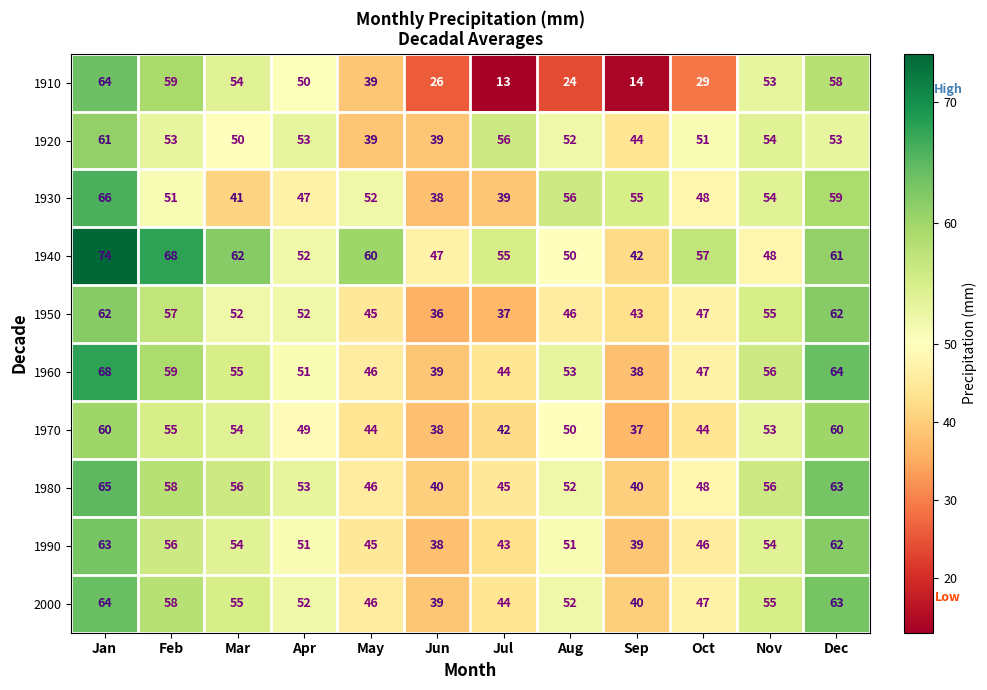

What is the minimum value for 1920?

39